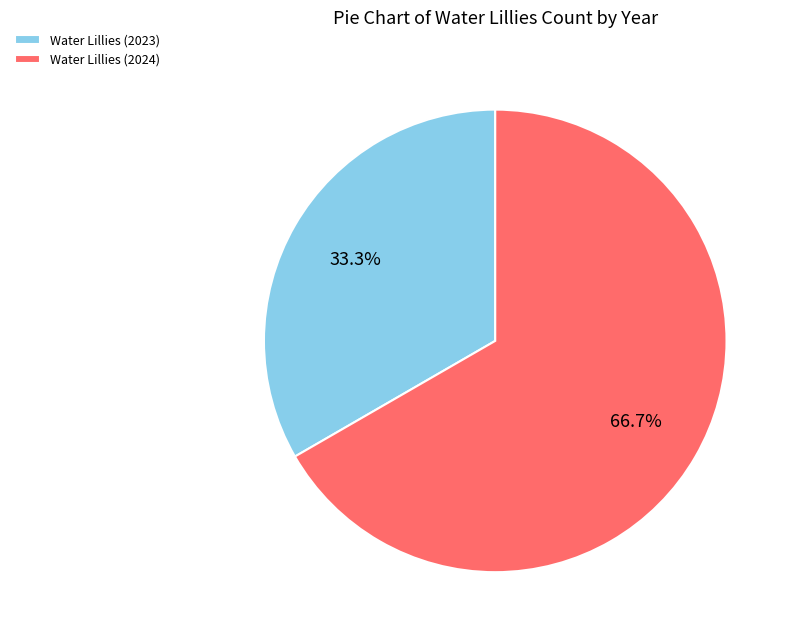

Approximately how many times larger is the value at Water Lillies (2024) compared to Water Lillies (2023)?

2.0